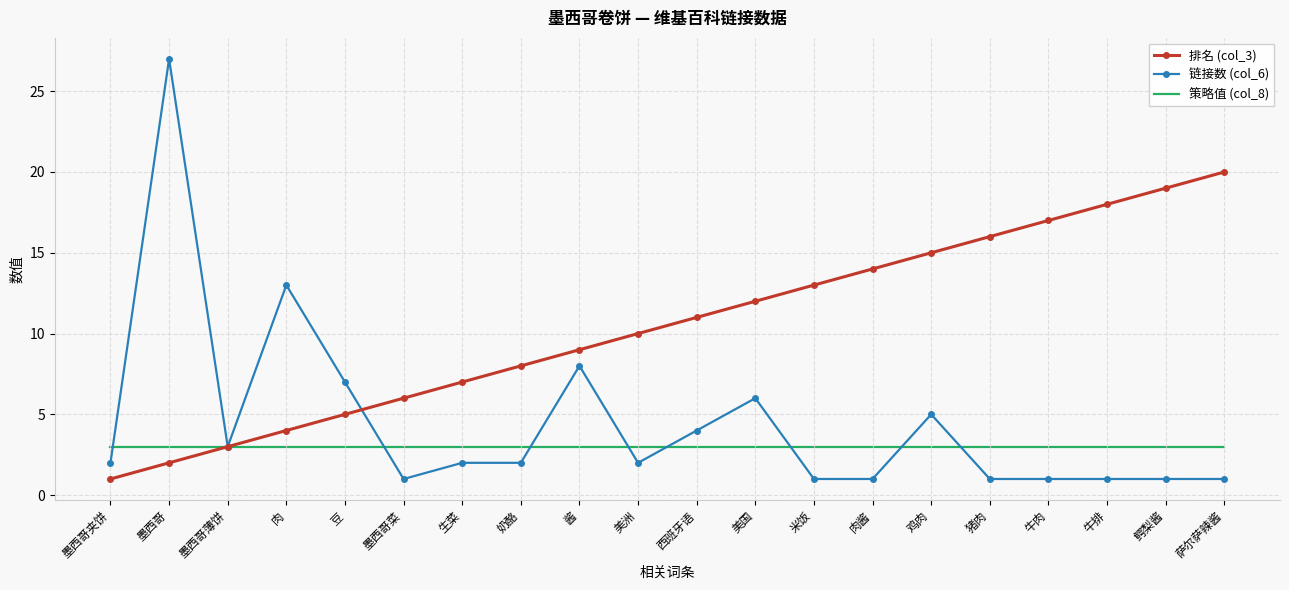

What position from the left is 墨西哥夹饼?

1